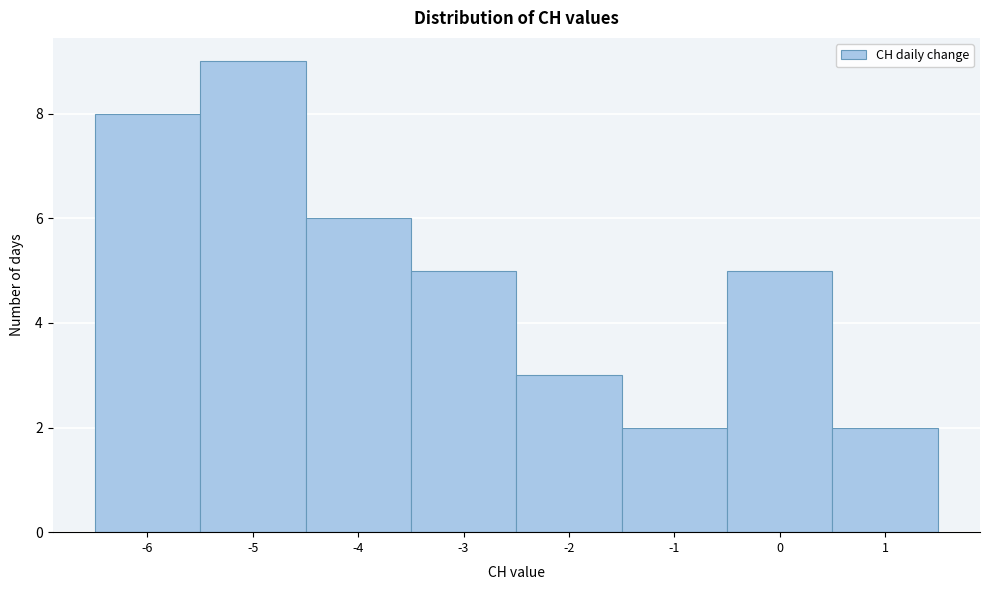

Which range on the x-axis has the tallest bar?

-5.5 to -4.5